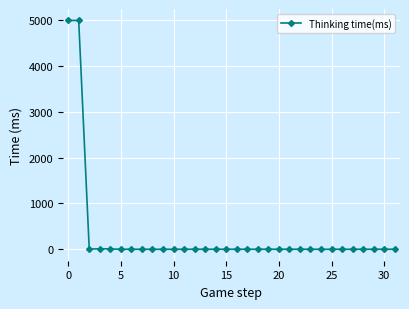

What is the sum of all values?

10032